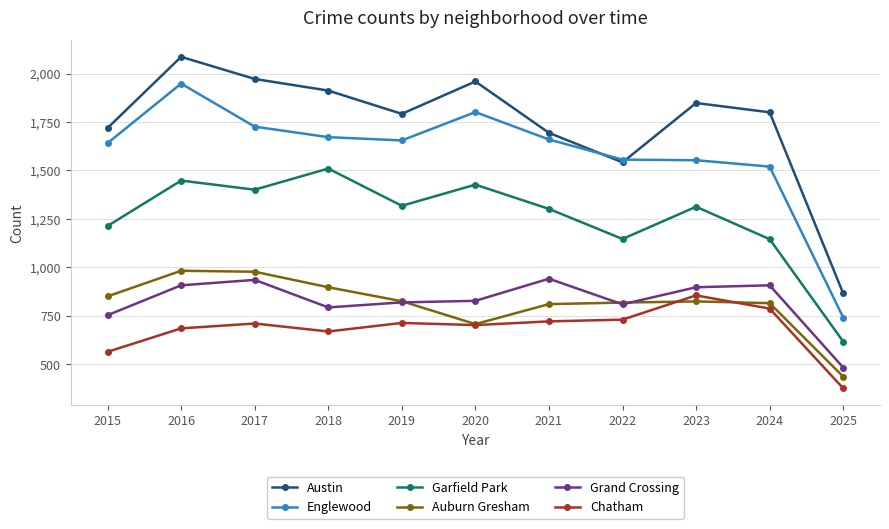

How many series are shown in this chart?

6